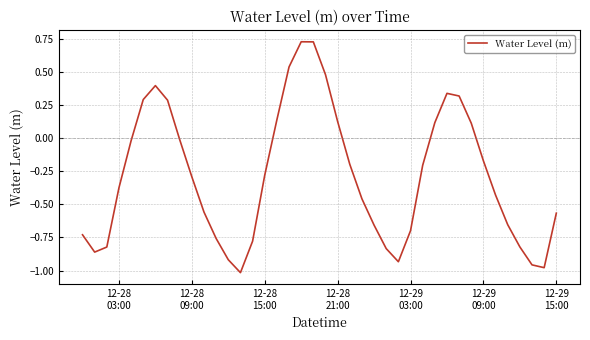

What is the difference between the maximum and minimum values?

1.7